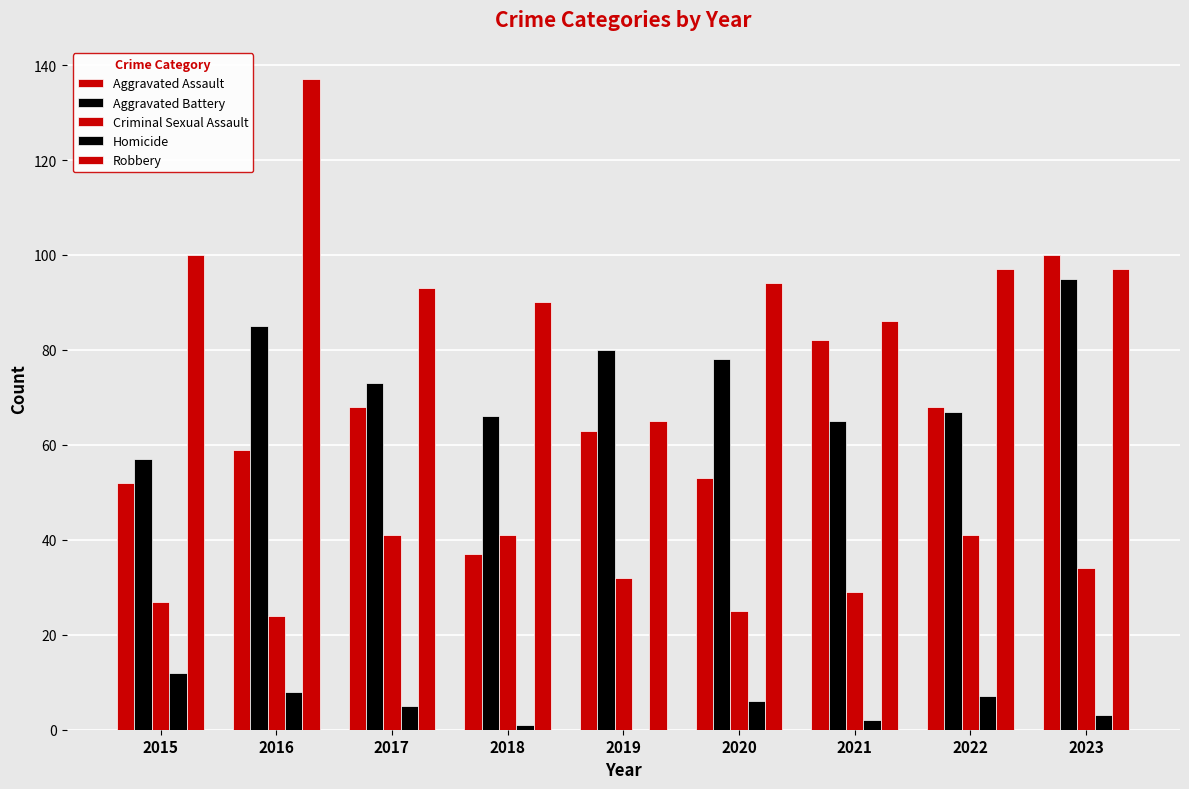

Read the Aggravated Battery value at 2015, to the nearest 10.

60